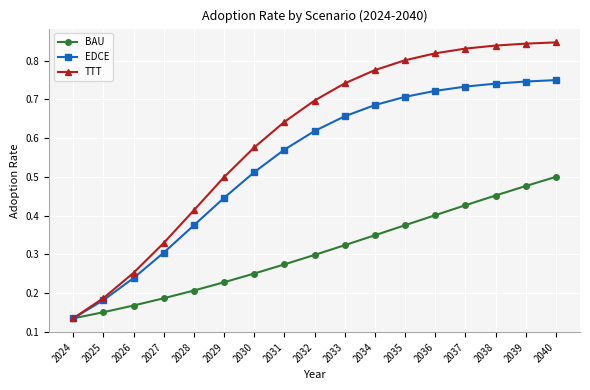

What is the total value across all series at 2038?

2.0